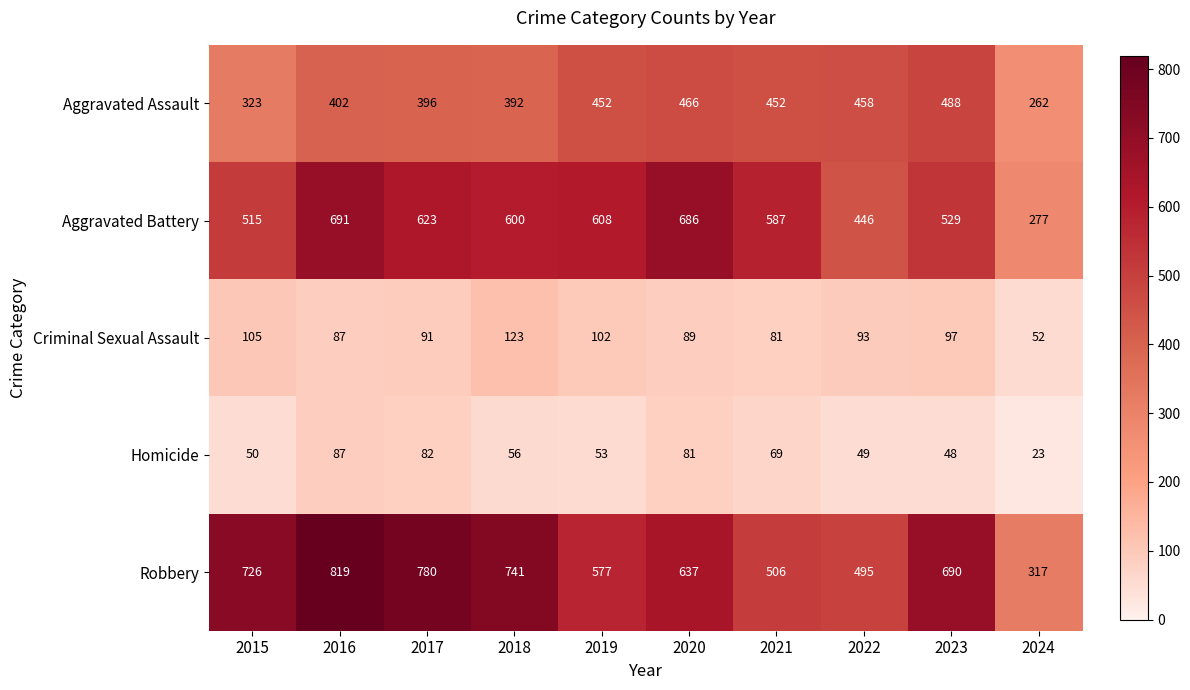

Which series has the widest spread of values?

Robbery